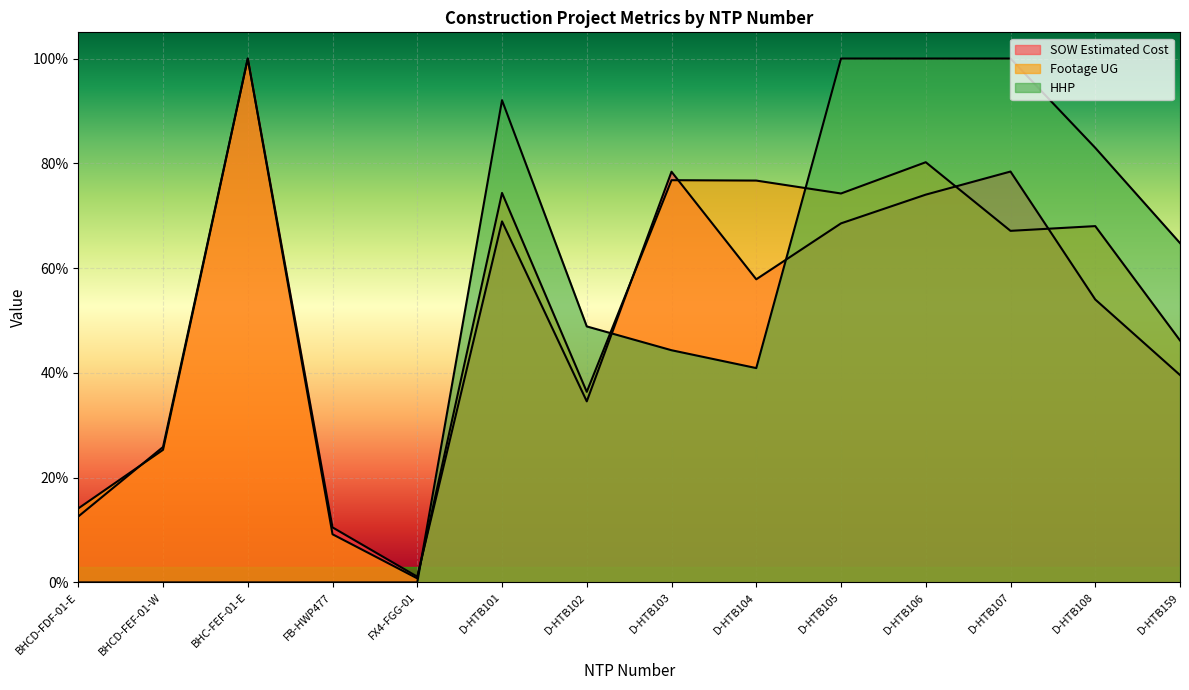

What is the spread (max minus min) of values at D-HTB102?

0.1